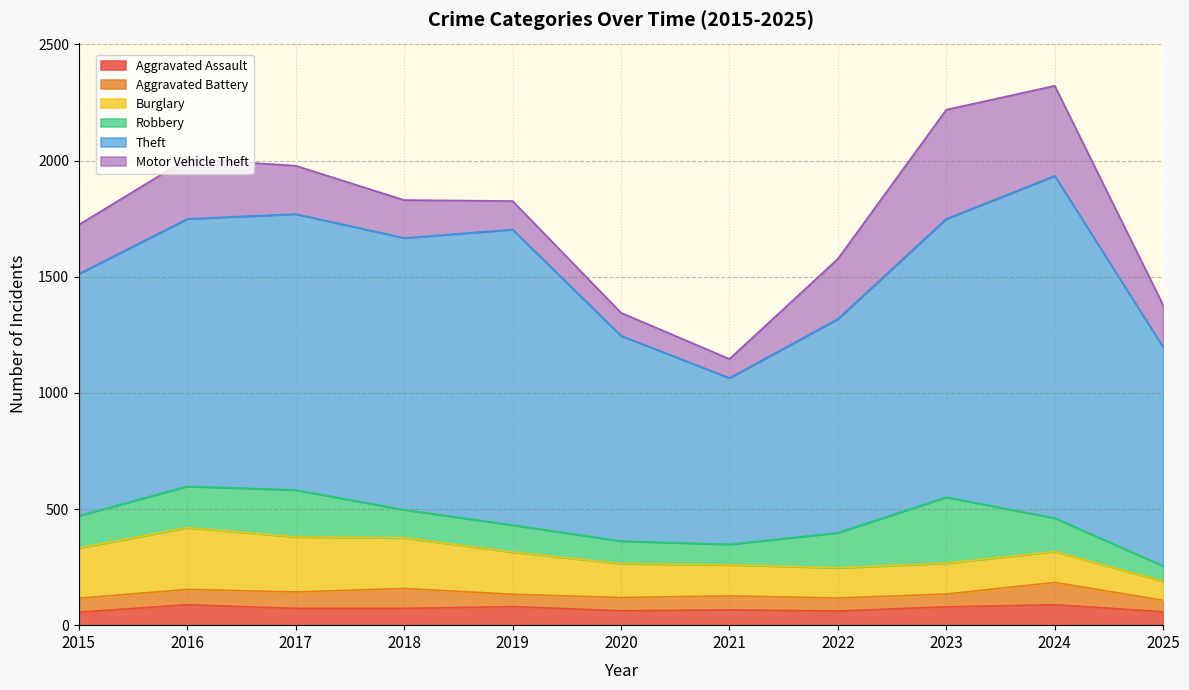

What is the difference between the second highest and second lowest values in the Robbery series?

114